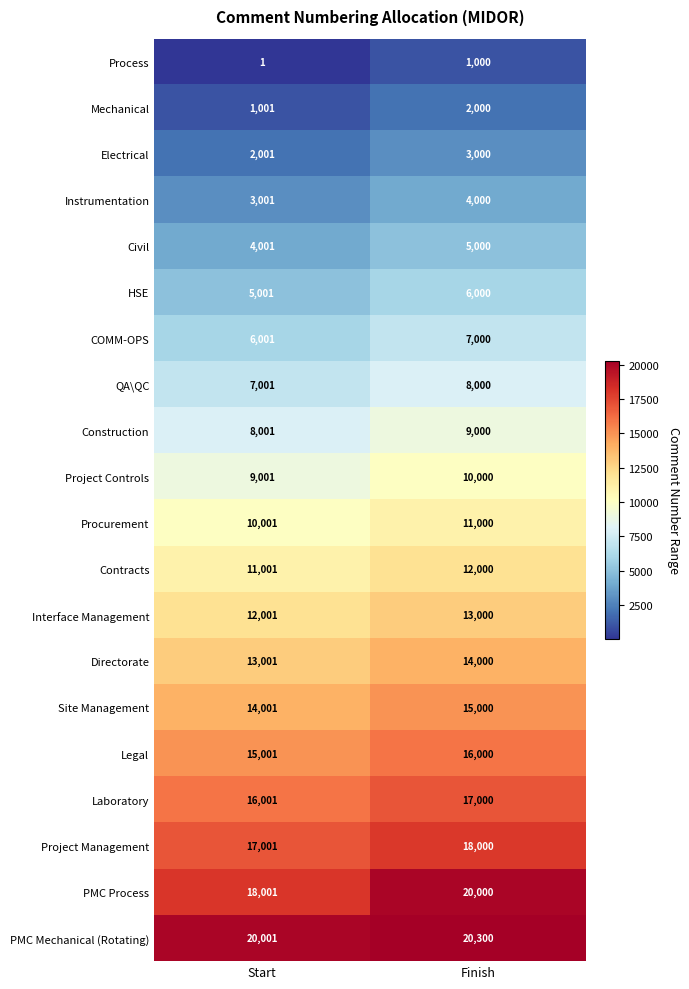

Where is Construction nearest to the value 8500?

Start